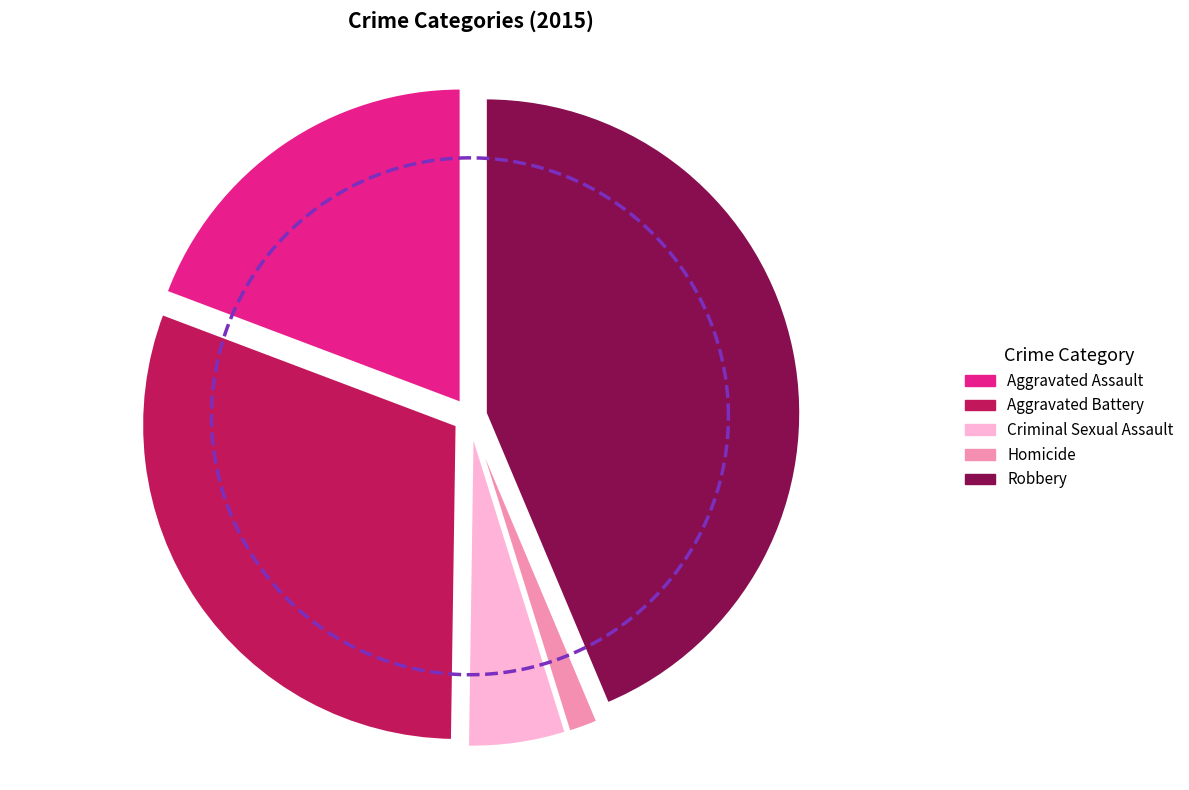

Which slice is the smallest?

Homicide